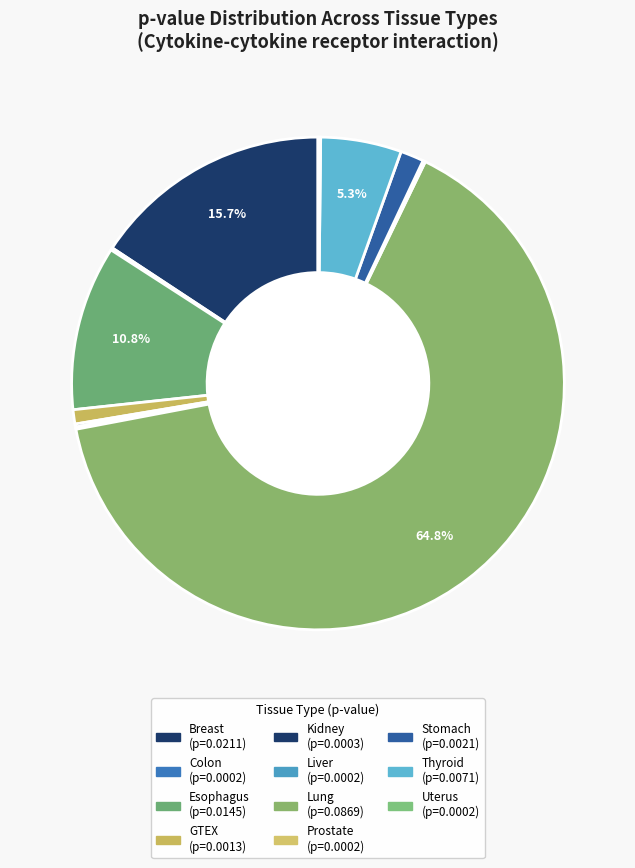

How many slices are in this pie chart?

11